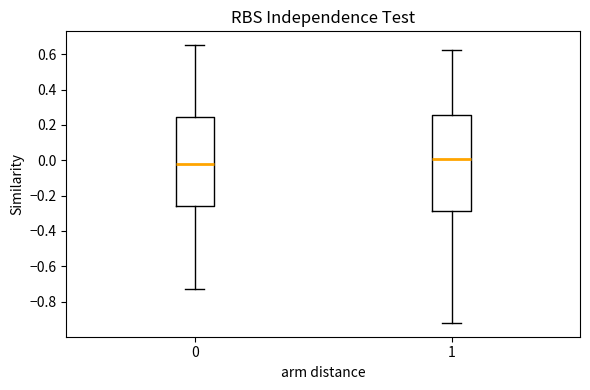

Reading left to right, transcribe this box plot: for each box, give where its median line is, the range the box spans, and where its two whiskers end, as read against the y-axis. The values are not printed on the chart, so give them approximately, as read against the axis.

0: median -0.02, box -0.26 to 0.24, whiskers -0.72 to 0.66
1: median 0.00, box -0.28 to 0.26, whiskers -0.92 to 0.62